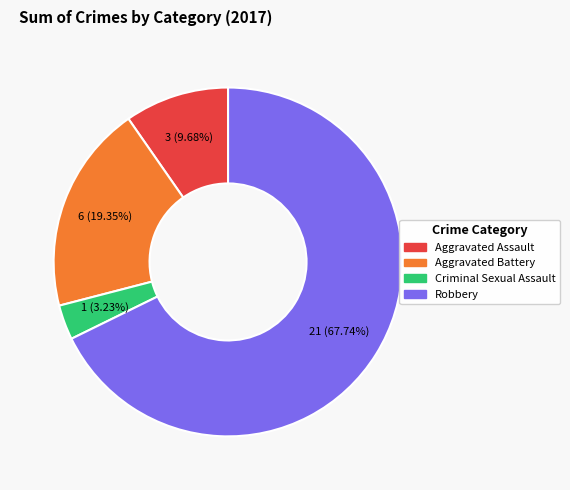

To the nearest percent, what percentage of the pie is Criminal Sexual Assault?

3%